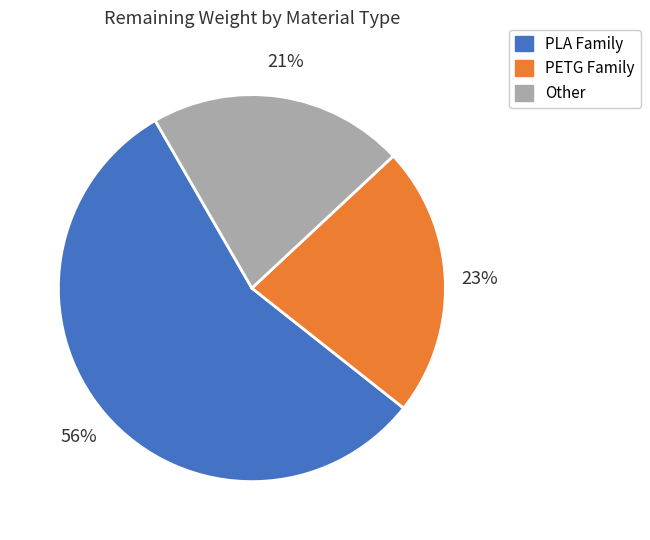

To the nearest percent, what is the average slice percentage?

33%